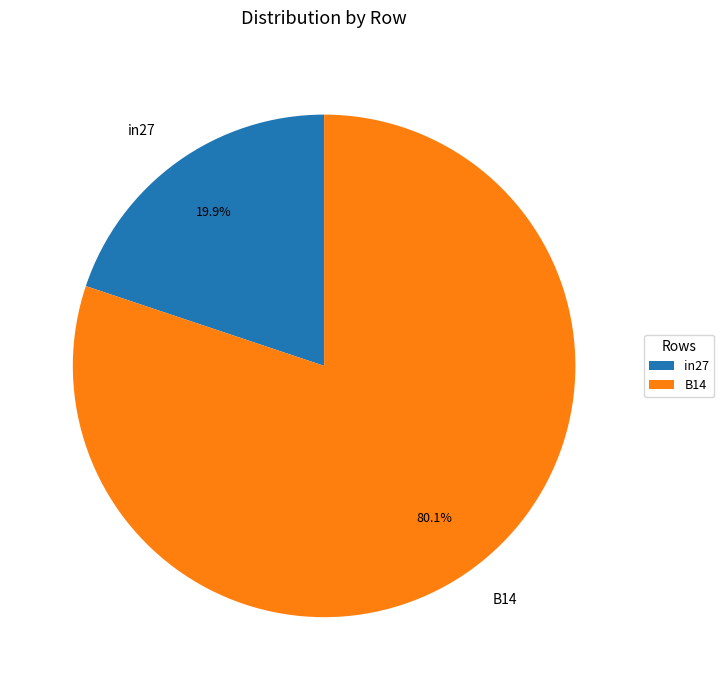

To the nearest percent, what is the difference between the in27 and B14 slice percentages?

60%